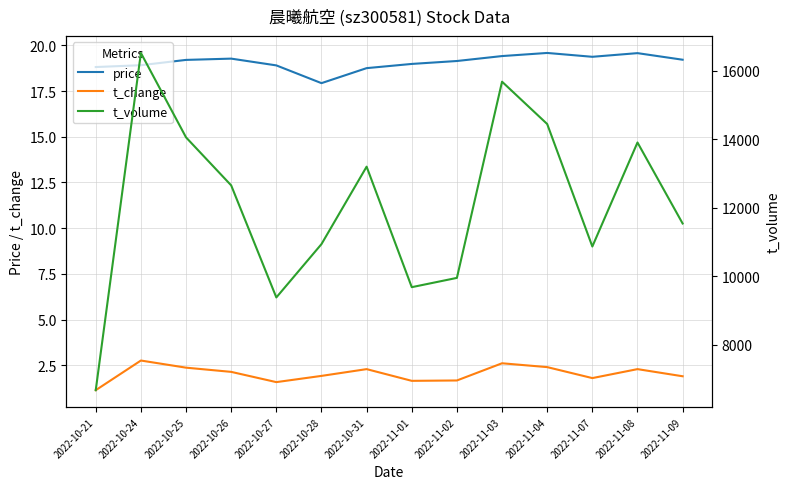

Is this an area chart (filled region under the line)?

No